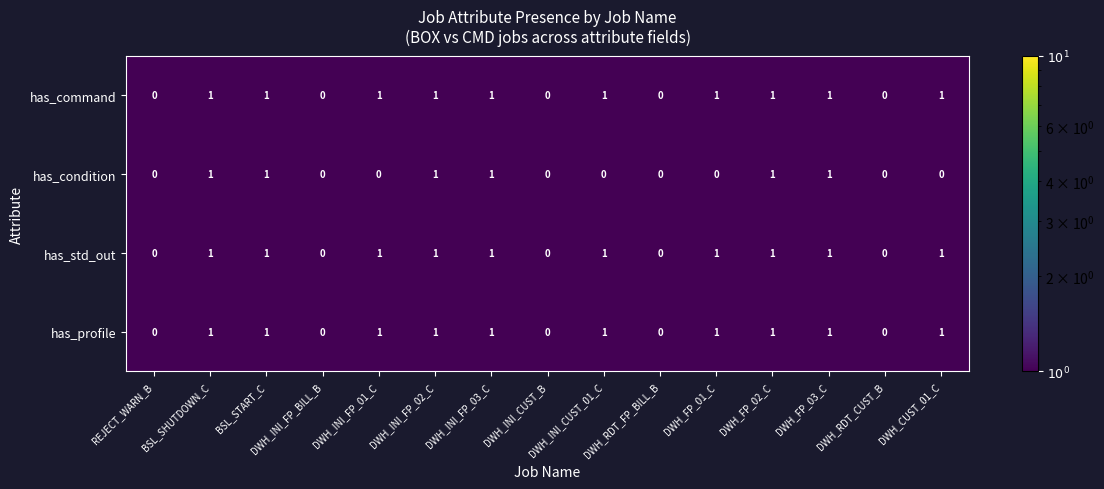

Count the has_command values in the range 0 to 1.

15